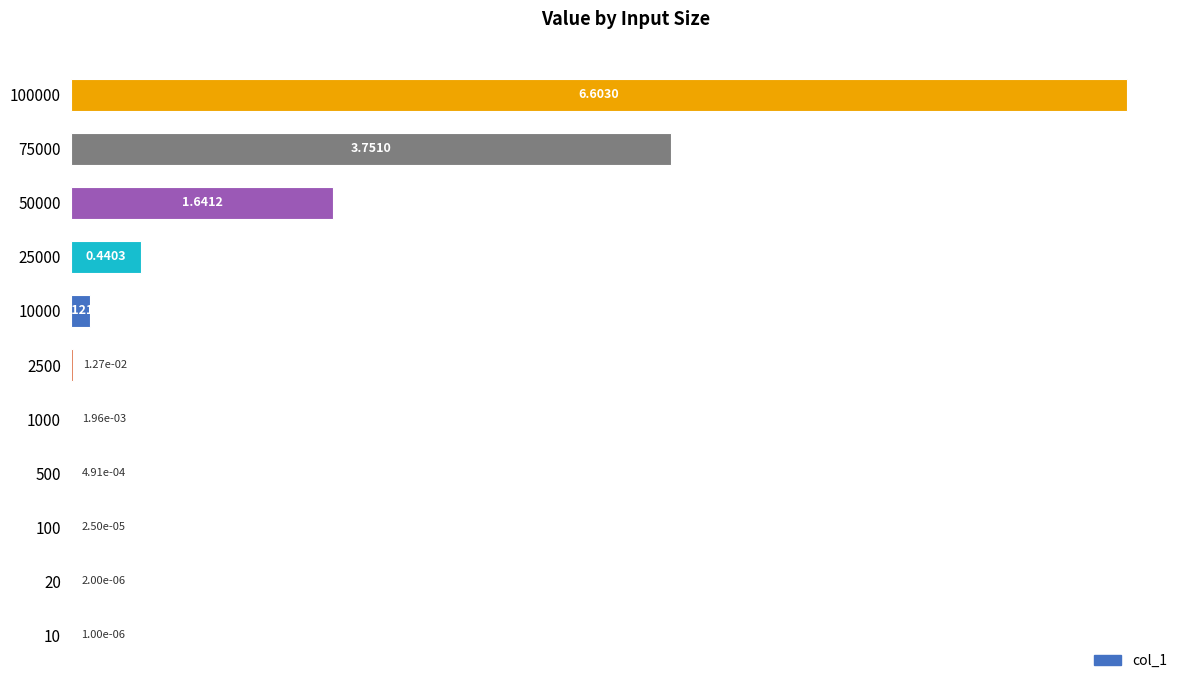

Which has a higher value, 100000 or 25000?

100000